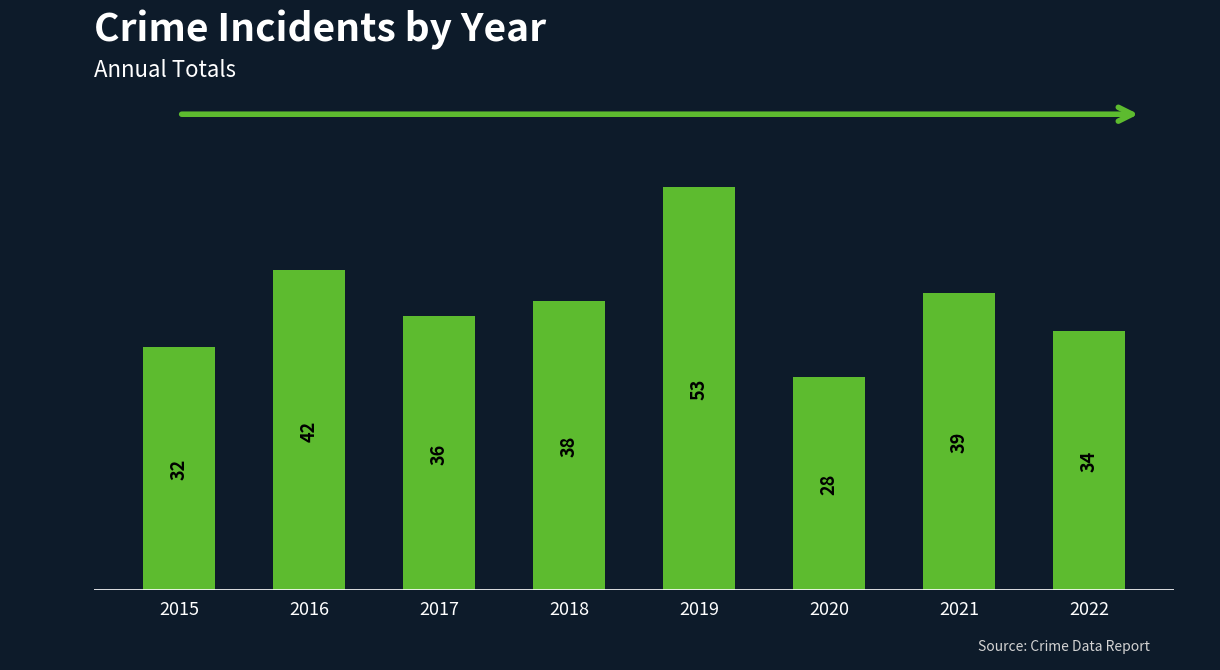

Reading left to right, transcribe all the data shown in this chart.

2015=32	2016=42	2017=36	2018=38	2019=53	2020=28	2021=39	2022=34